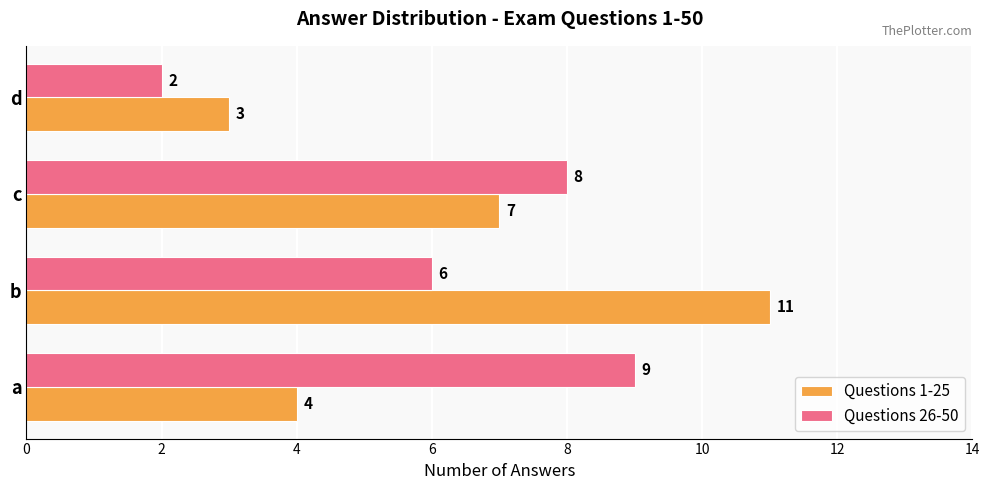

What is the difference between the maximum and minimum values in the Questions 1-25 series?

8